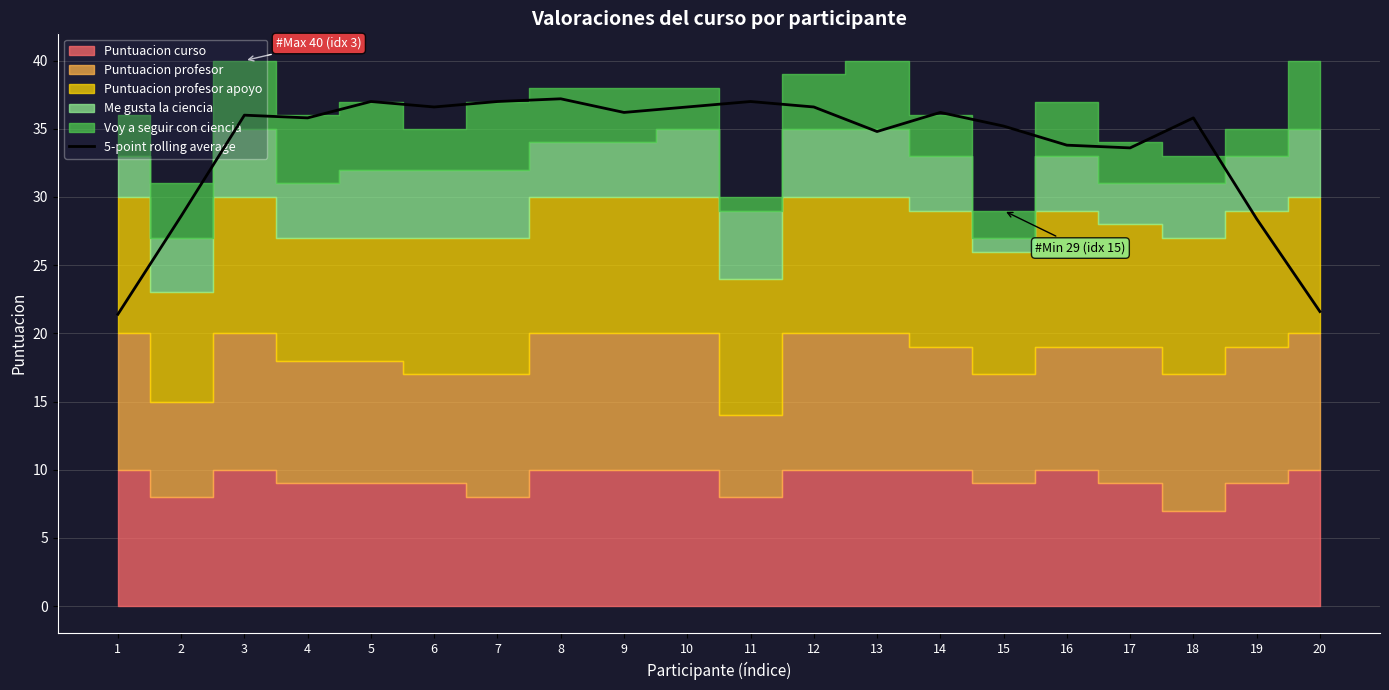

At which category does the chart reach its peak across all series?

8